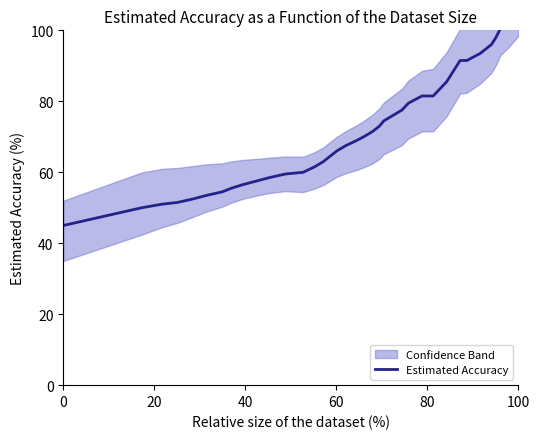

Reading left to right, extract all data points from this chart.

45.0	50.0	51.0	51.5	52.5	53.5	54.5	55.5	56.5	57.5	58.5	59.5	60.0	61.5	63.0	64.5	66.0	67.5	69.0	70.0	71.5	73.0	74.5	76.0	77.5	79.5	81.5	81.5	83.5	85.5	87.5	89.5	91.5	91.5	93.5	96.0	98.0	100.5	102.5	105.0